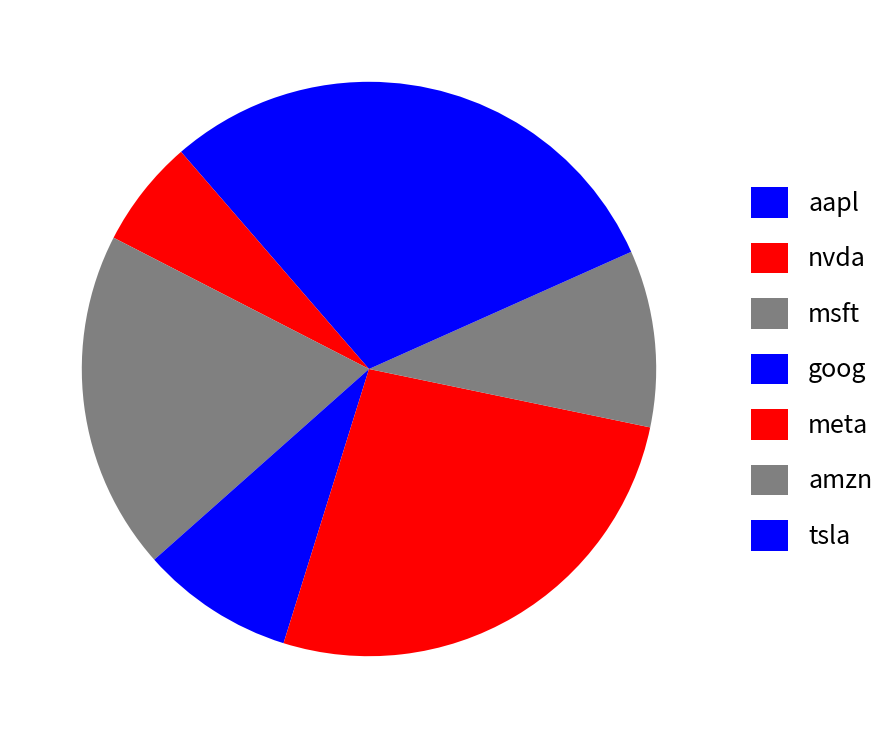

The goog slice represents 1% of the pie. True or false?

False